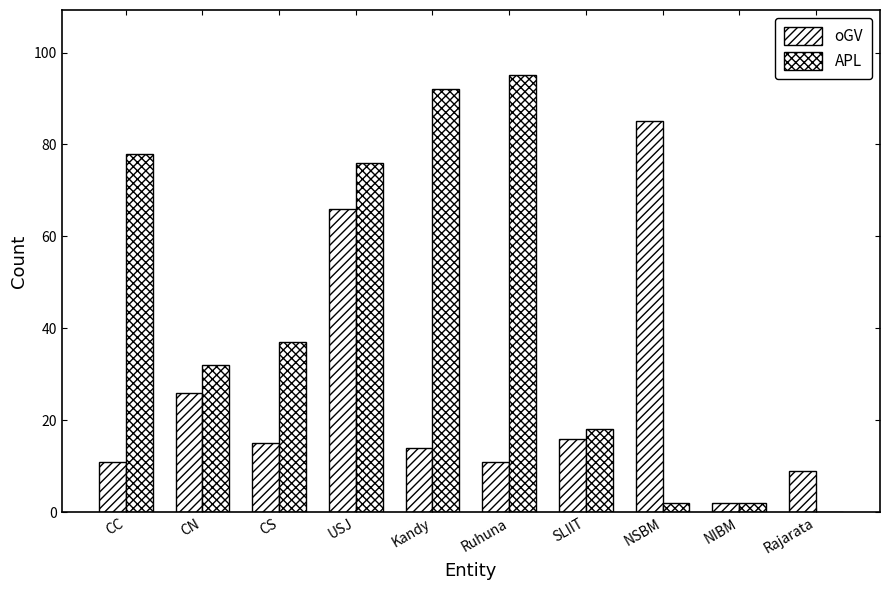

How many distinct data groups are displayed?

2